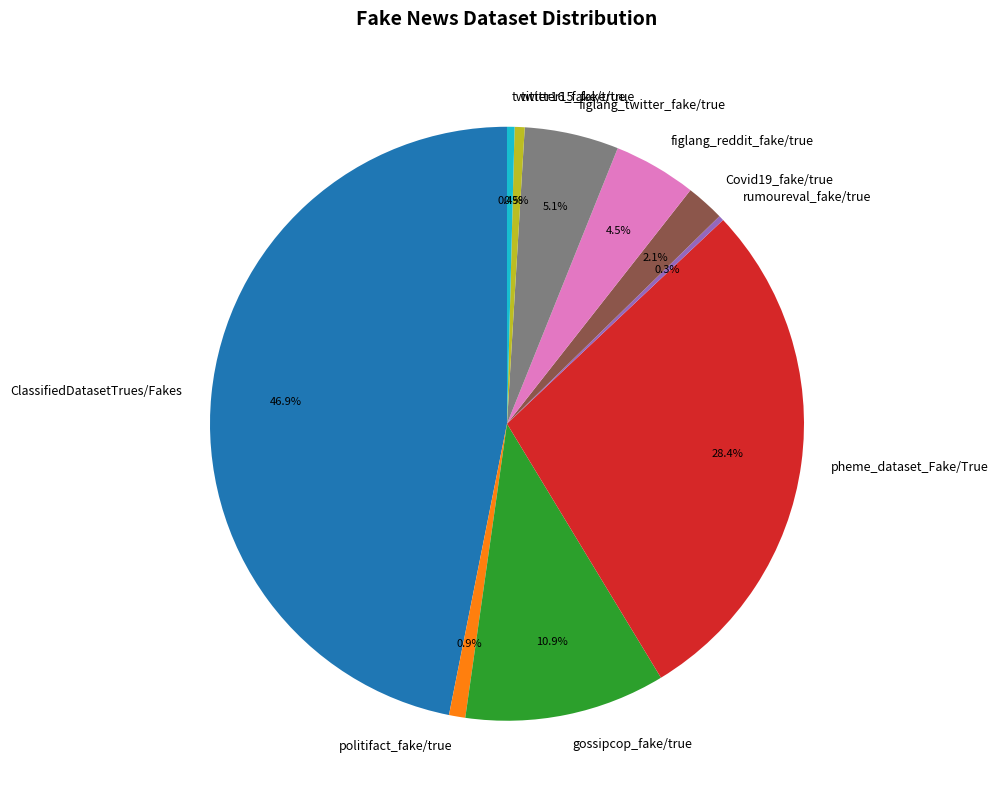

True or false: pheme_dataset_Fake/True accounts for 34% of the total.

False